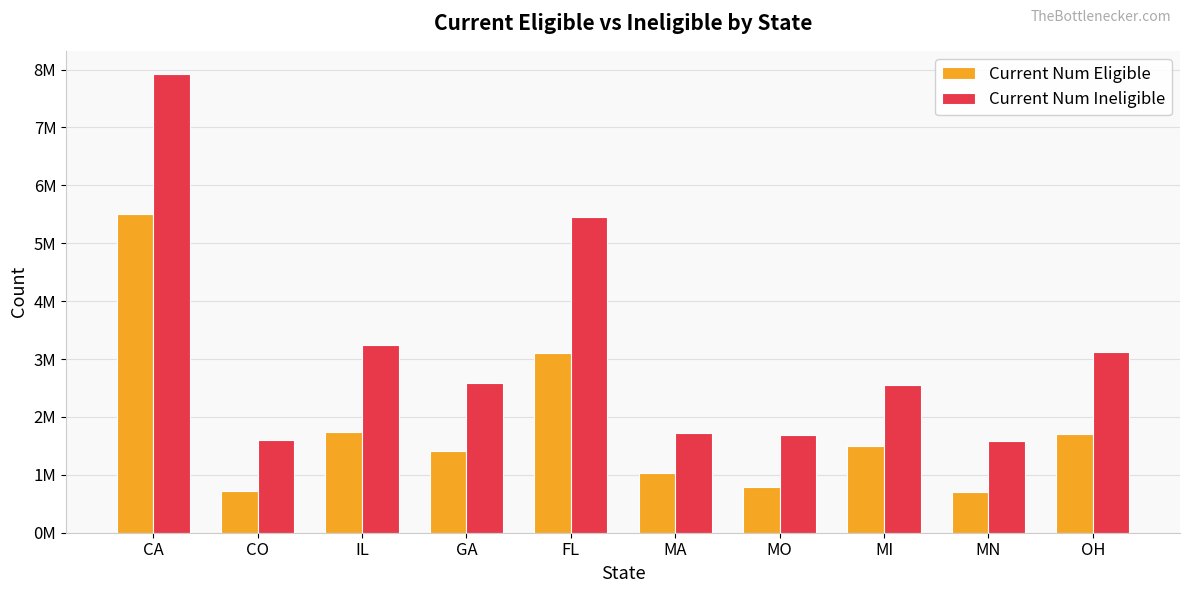

What is the sum of the Current Num Eligible values at MA and MI?

2531818